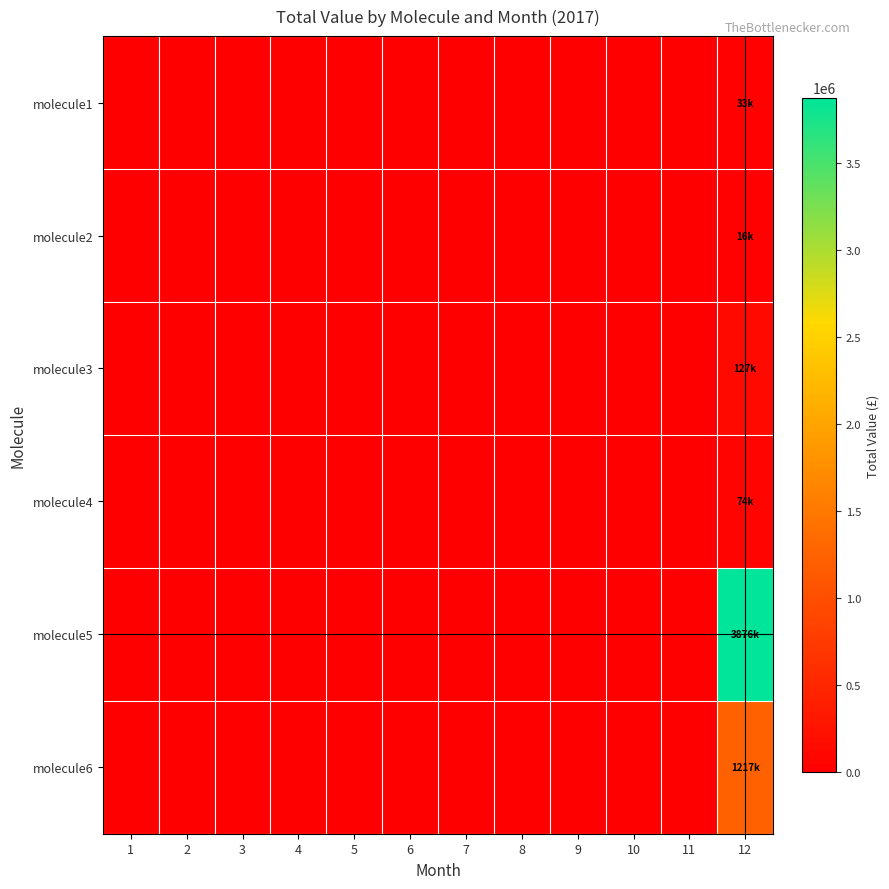

At 10, list the series in order from smallest to largest.

molecule1, molecule2, molecule3, molecule4, molecule5, molecule6